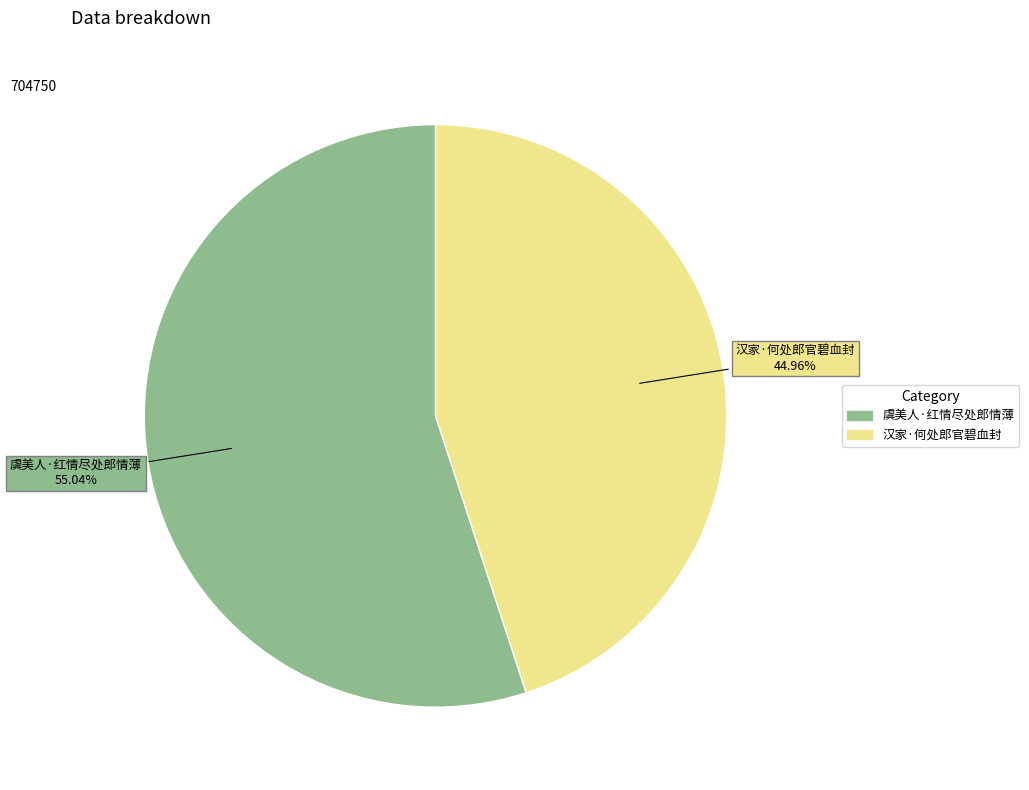

What percentage is the 虞美人·红情尽处郎情薄 slice, to the nearest percent?

55%